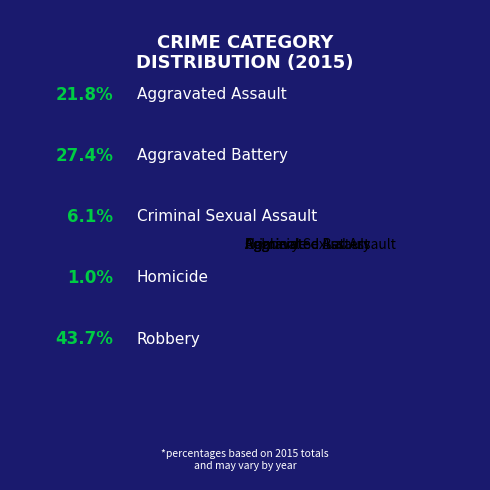

Is Criminal Sexual Assault the majority of the pie?

No